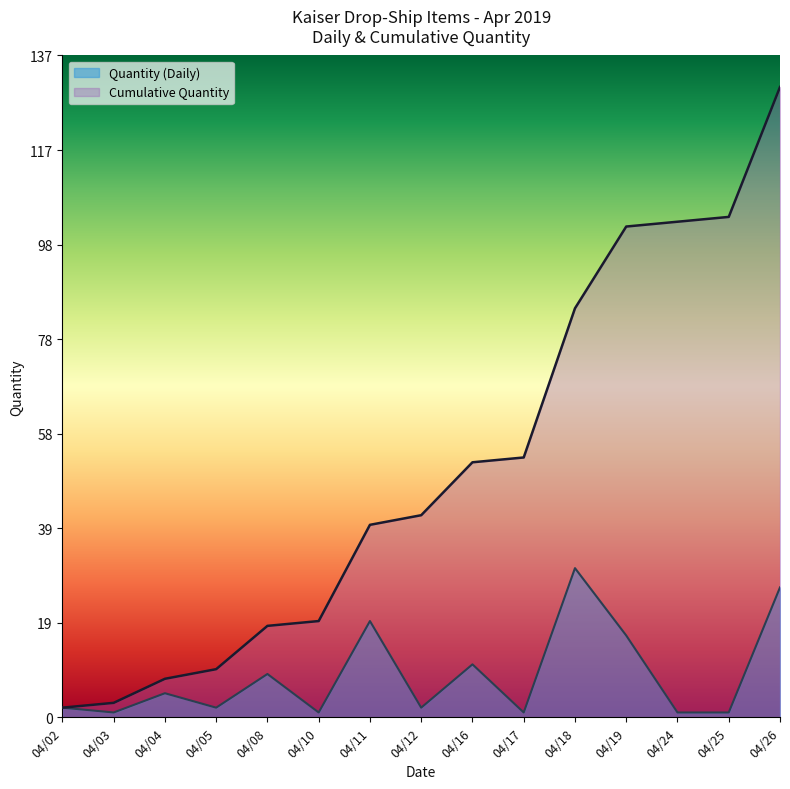

List the series in order of their overall mean, highest first.

Cumulative Quantity, Quantity (Daily)